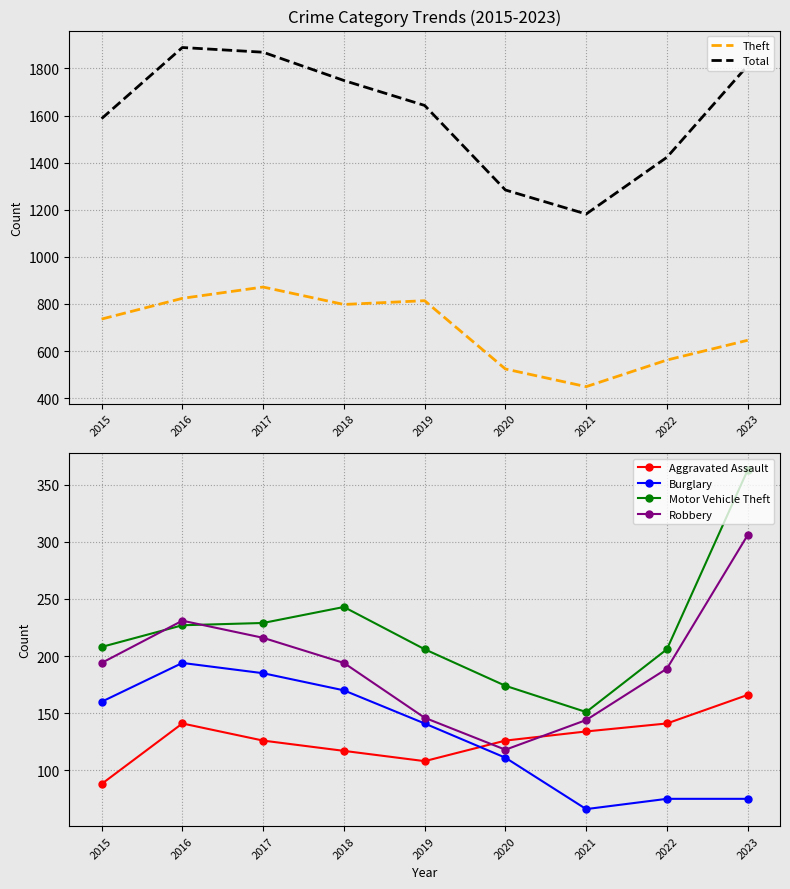

What is the sum of all Burglary values?

1177